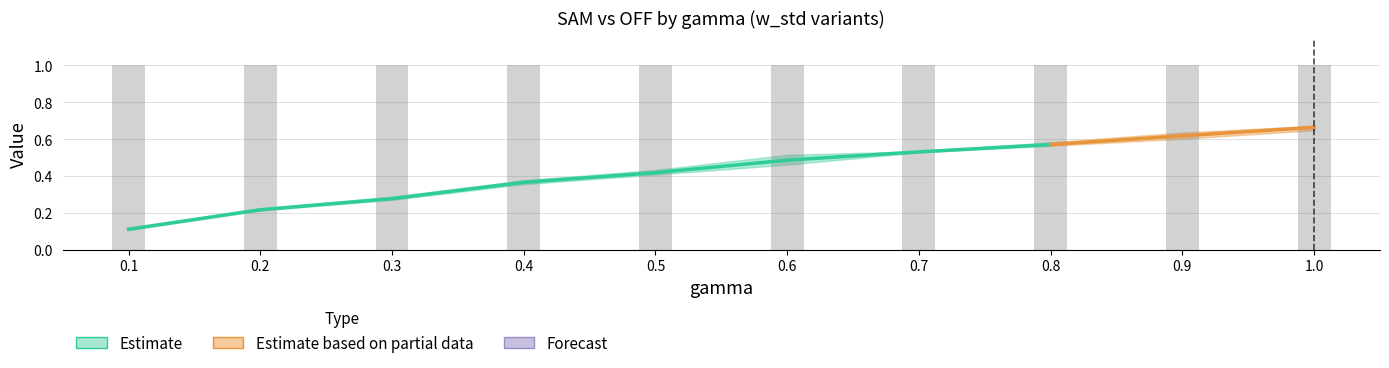

At how many categories does at least one series exceed 0?

10